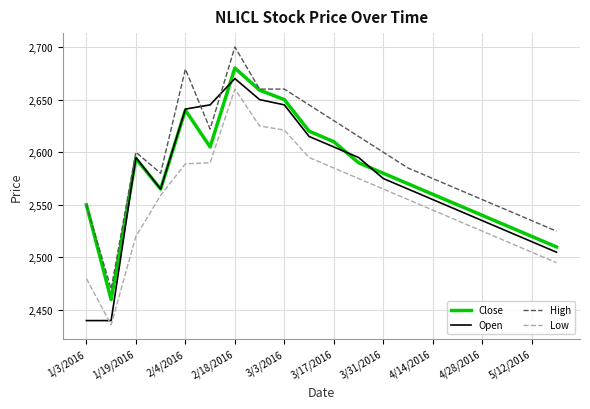

What is the highest value of the Low series?

2660